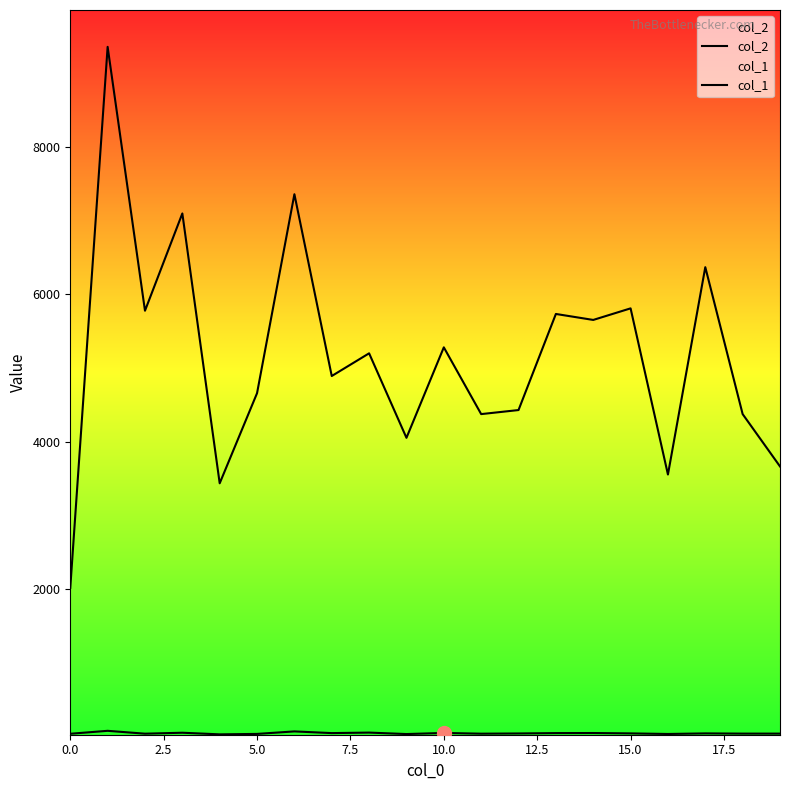

How many lines are shown in the chart?

2